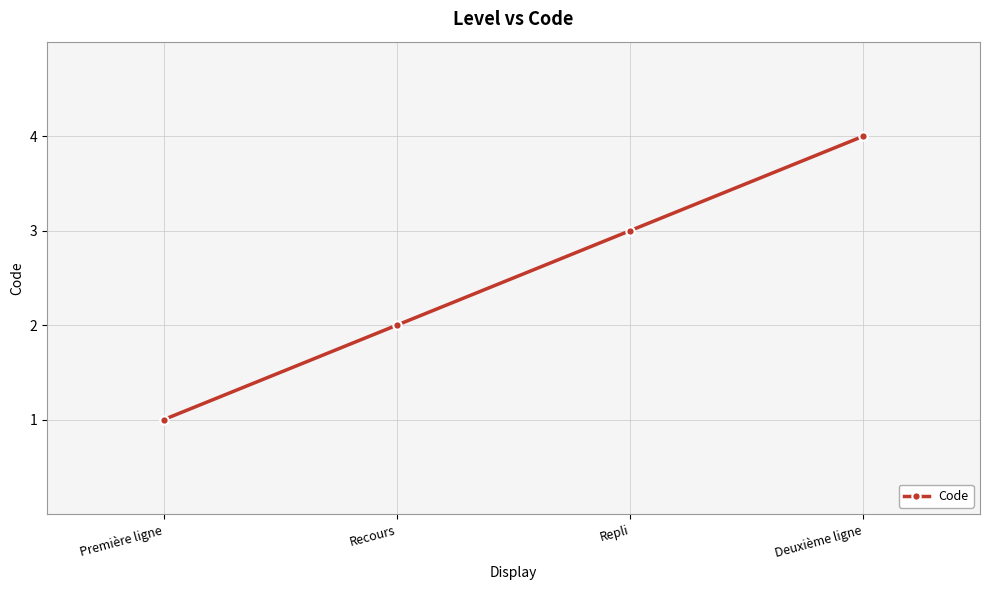

Count the number of categories in the chart.

4